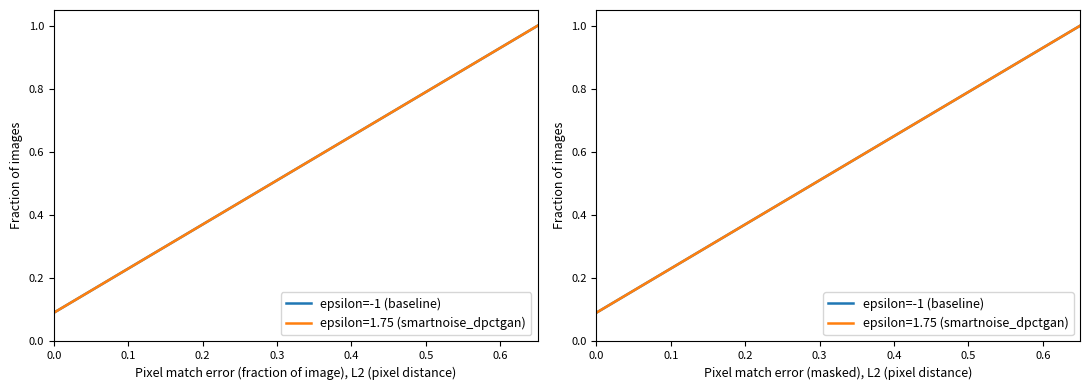

What is the difference between the maximum and minimum values?

0.9